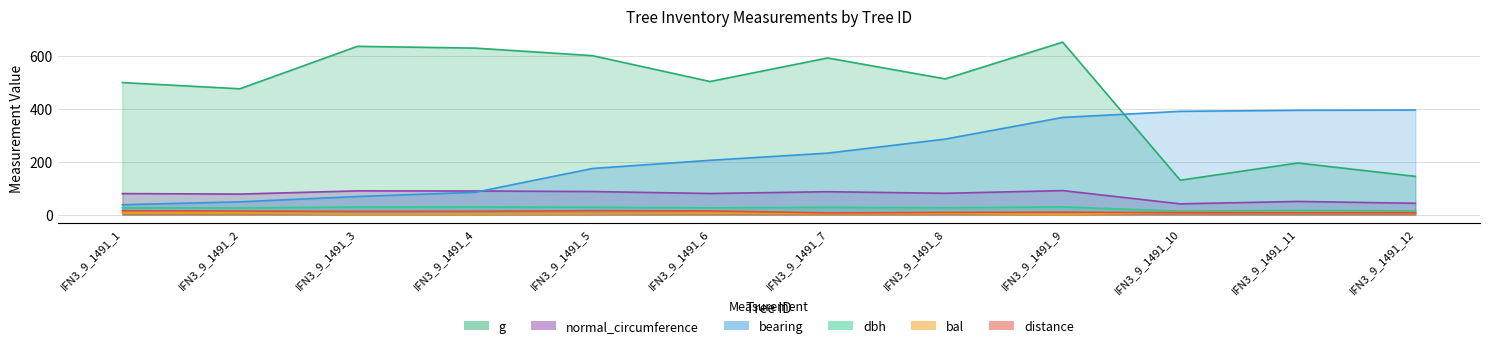

What are all the series names shown in the legend?

dbh, g, bal, normal_circumference, bearing, distance